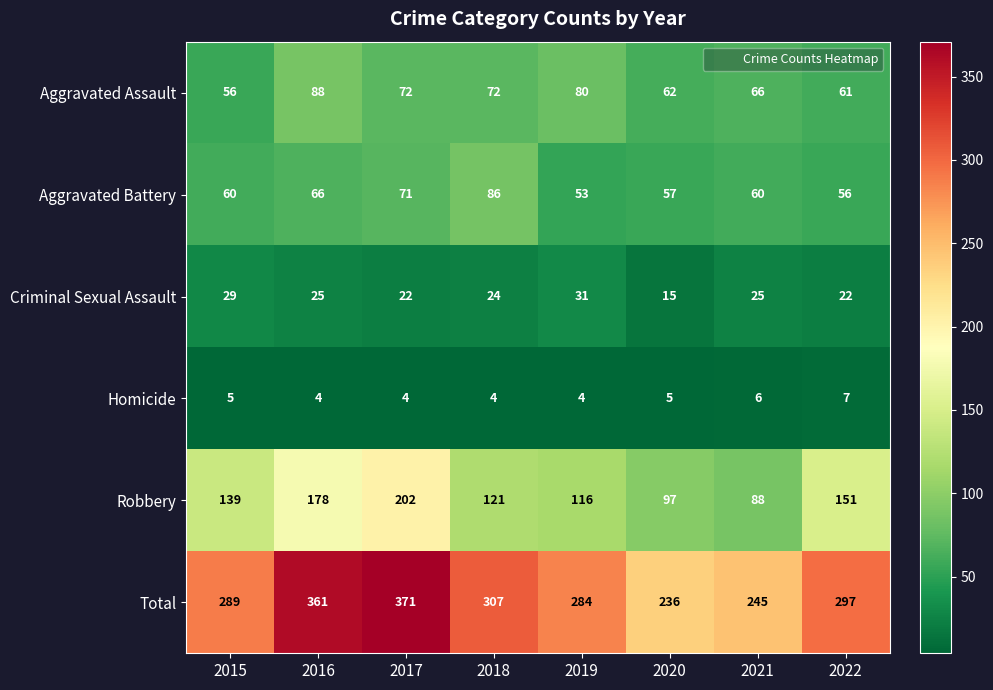

What is the spread (max minus min) of values at 2021?

239